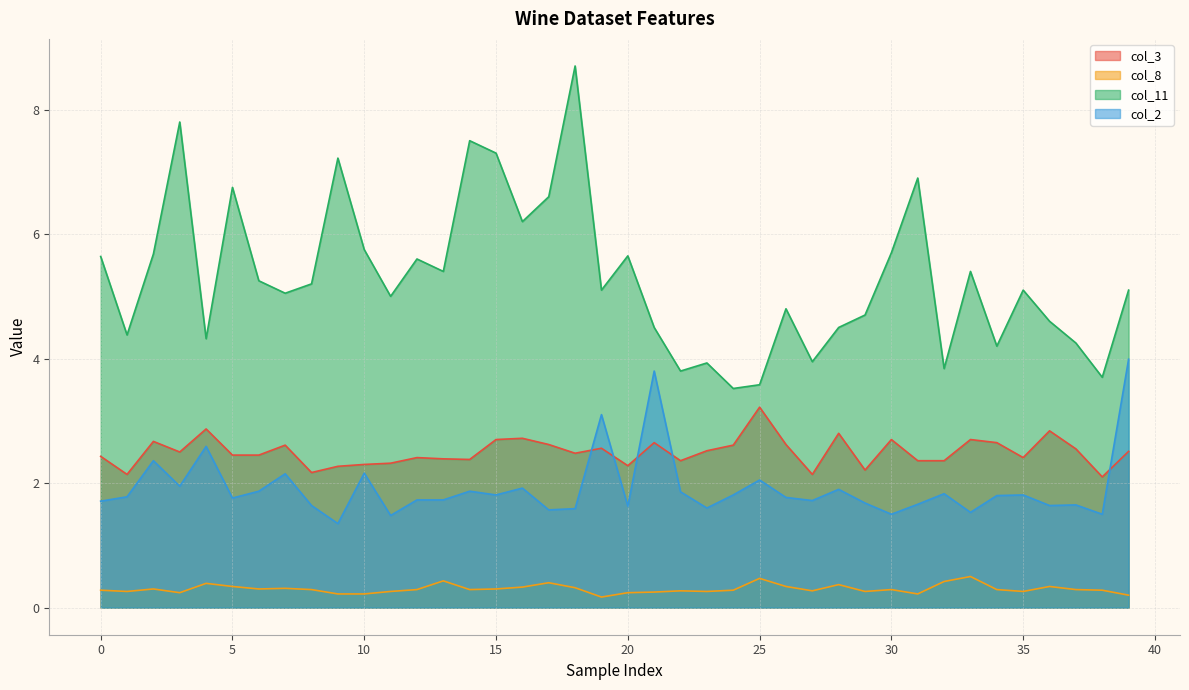

Read the col_2 value at 5.

1.8